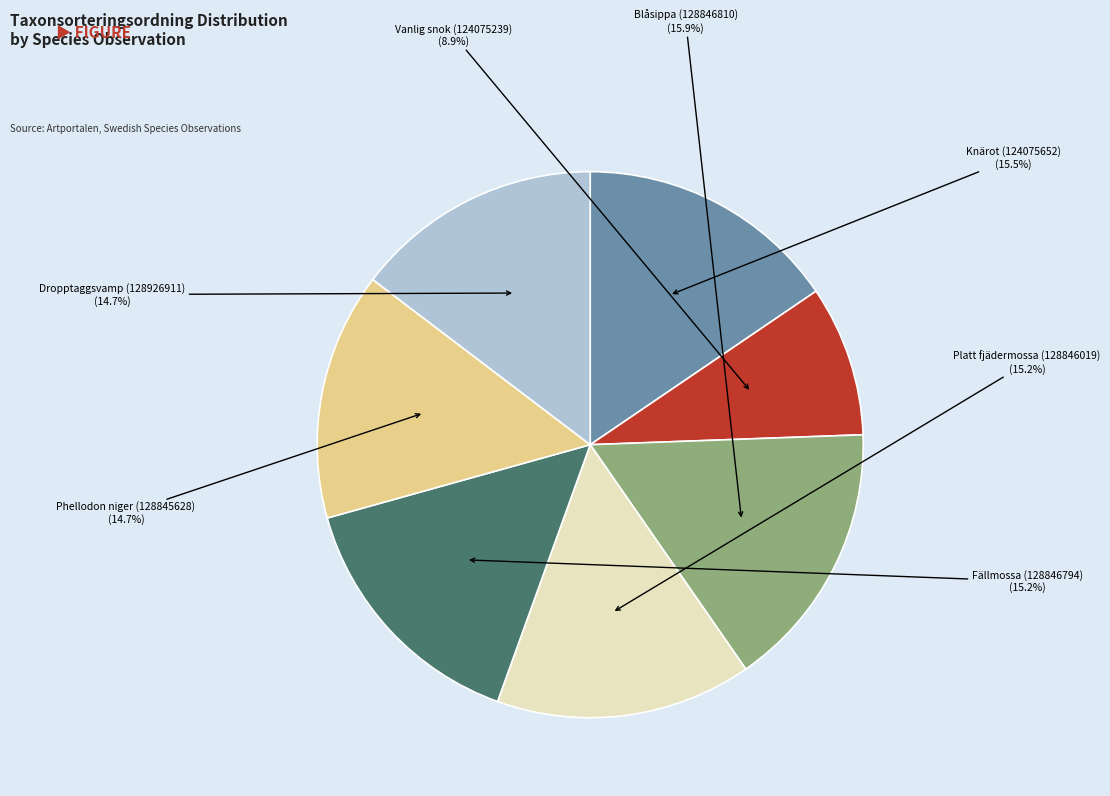

What percentage do Phellodon niger (128845628) and Dropptaggsvamp (128926911) together represent?

29.3%